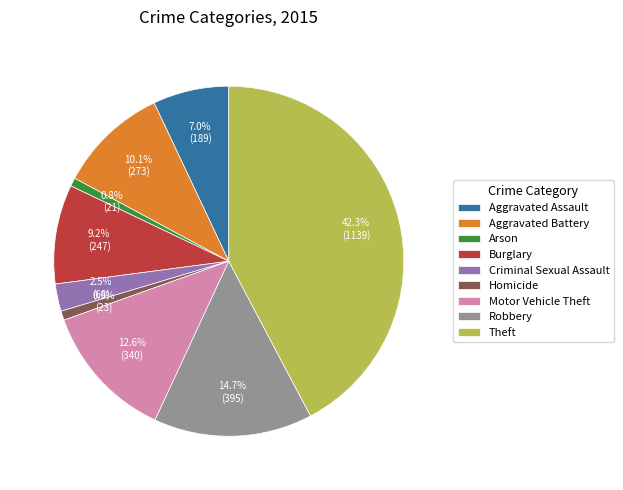

Is it true that Theft is 42% of the pie?

True